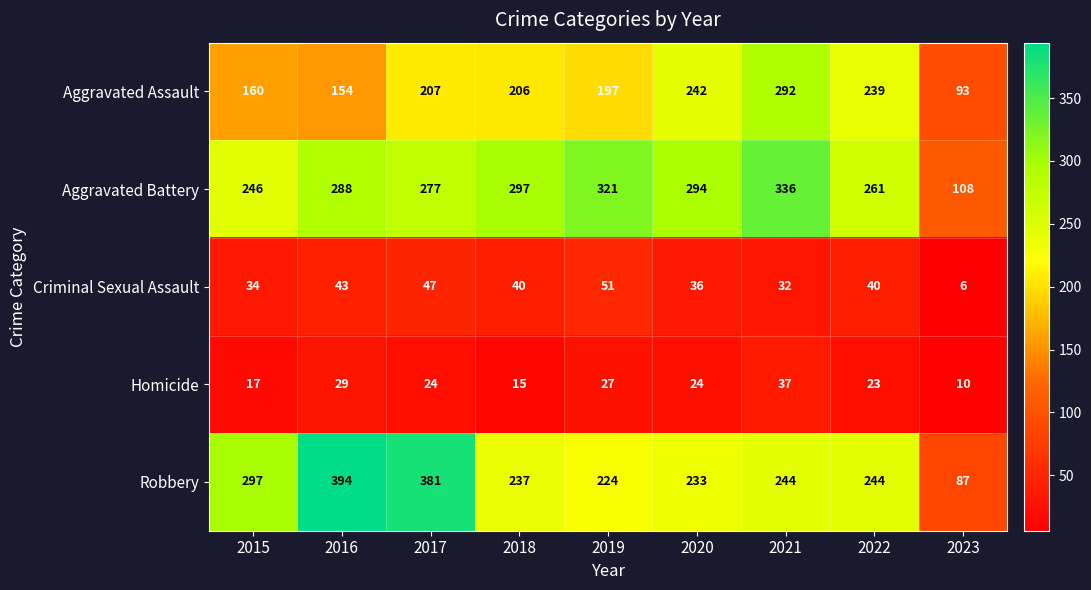

What is the greatest value displayed?

394